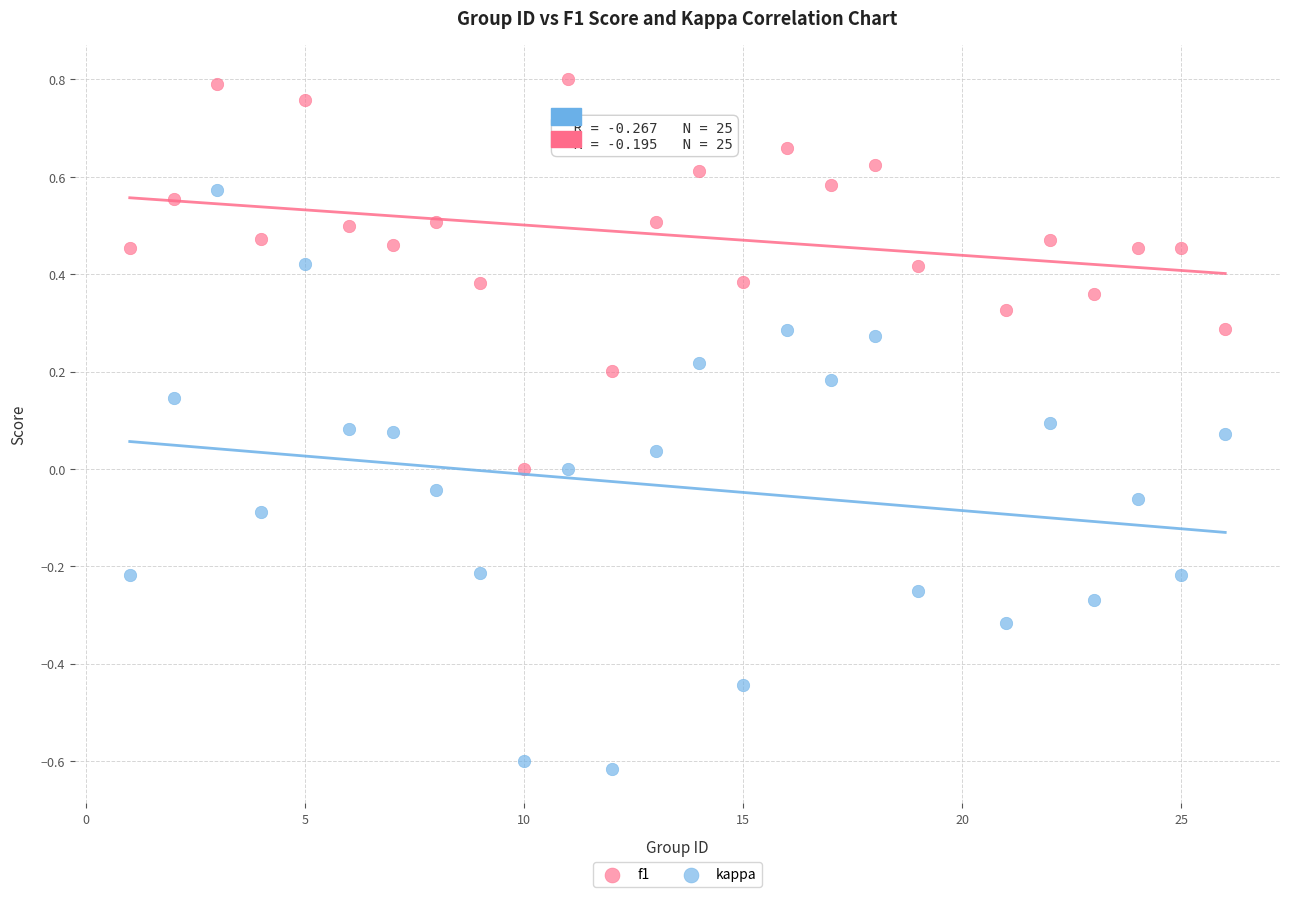

Which series has the widest spread of Y values?

kappa